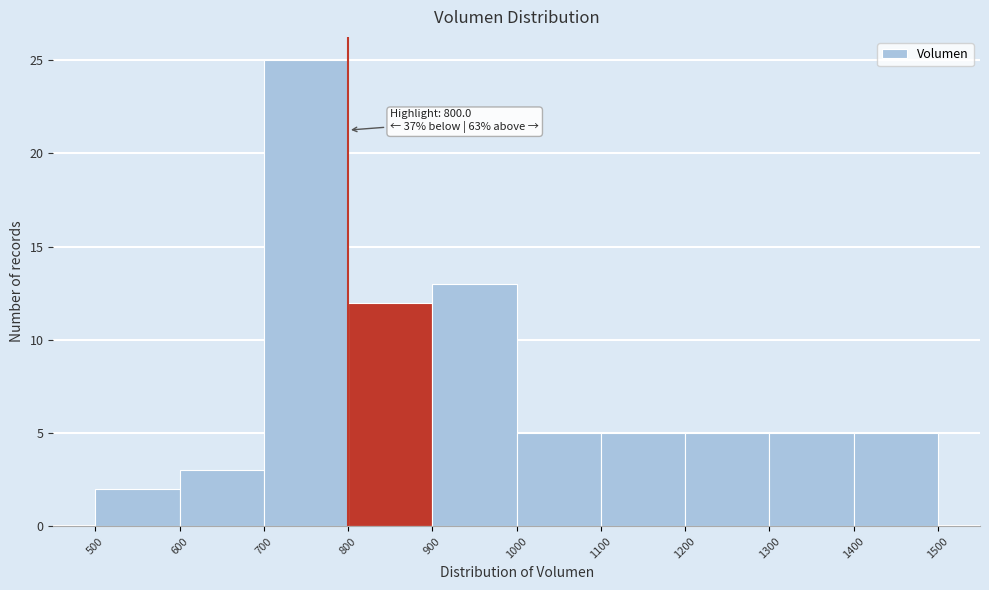

Over which range of the x-axis is the bar tallest?

700 to 800